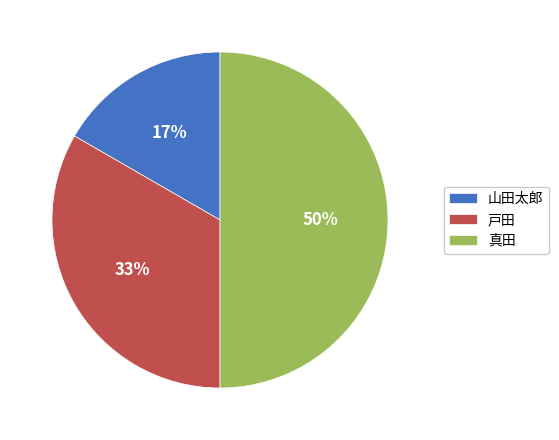

How many segments does this pie chart have?

3